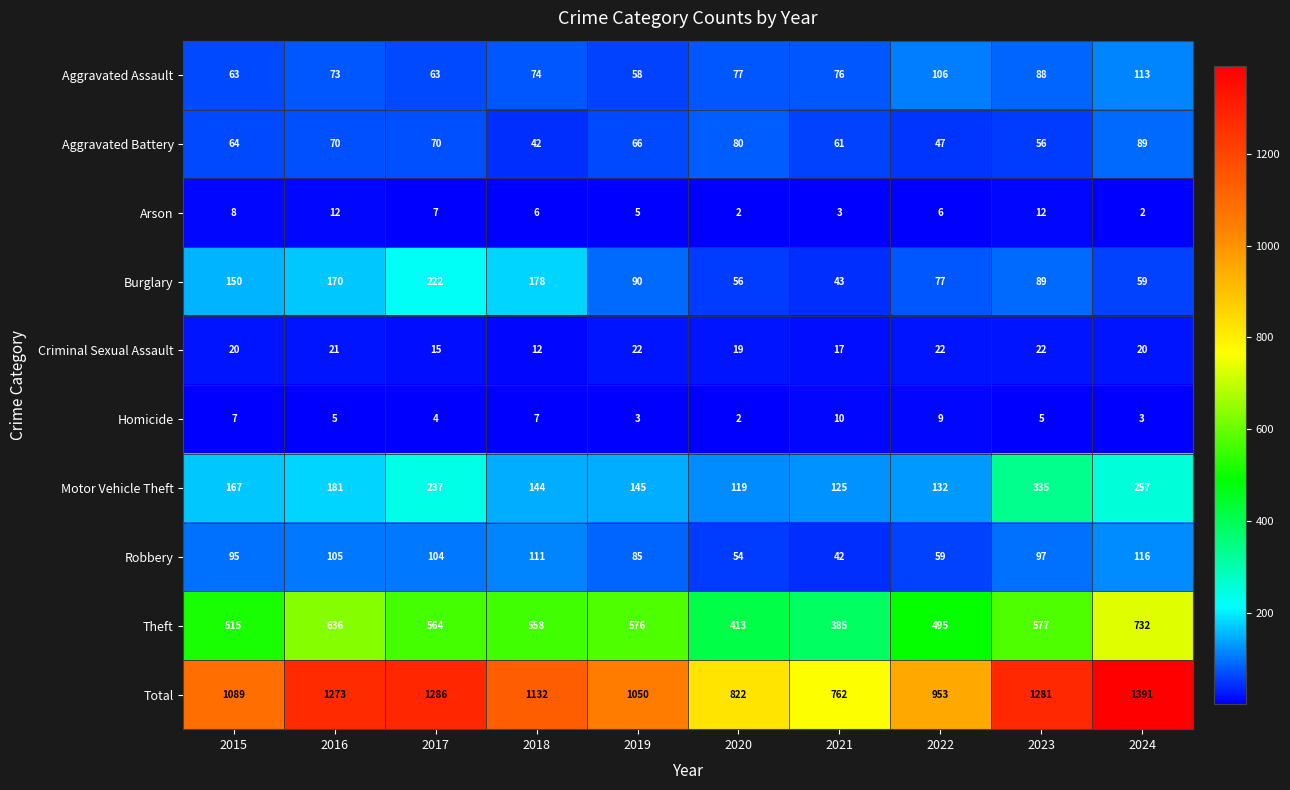

Rank the series at 2015 from highest to lowest value.

Total, Theft, Motor Vehicle Theft, Burglary, Robbery, Aggravated Battery, Aggravated Assault, Criminal Sexual Assault, Arson, Homicide